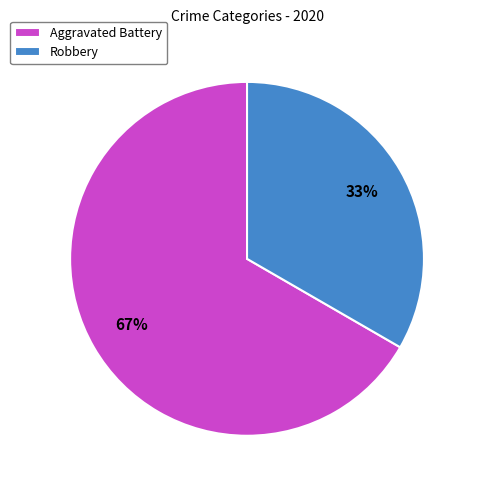

Which slice is the smallest?

Robbery